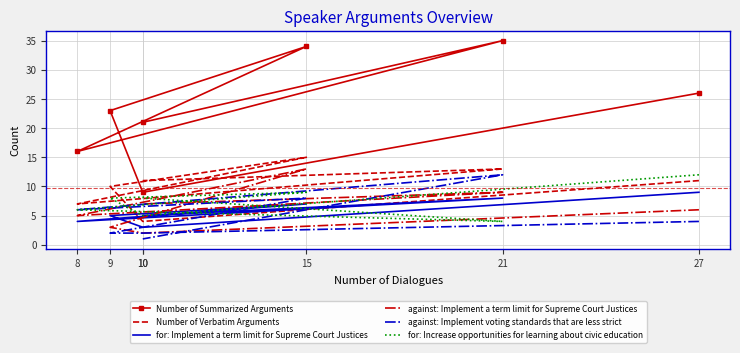

What is the difference between the second highest and second lowest values in the for: Implement a term limit for Supreme Court Justices series?

4